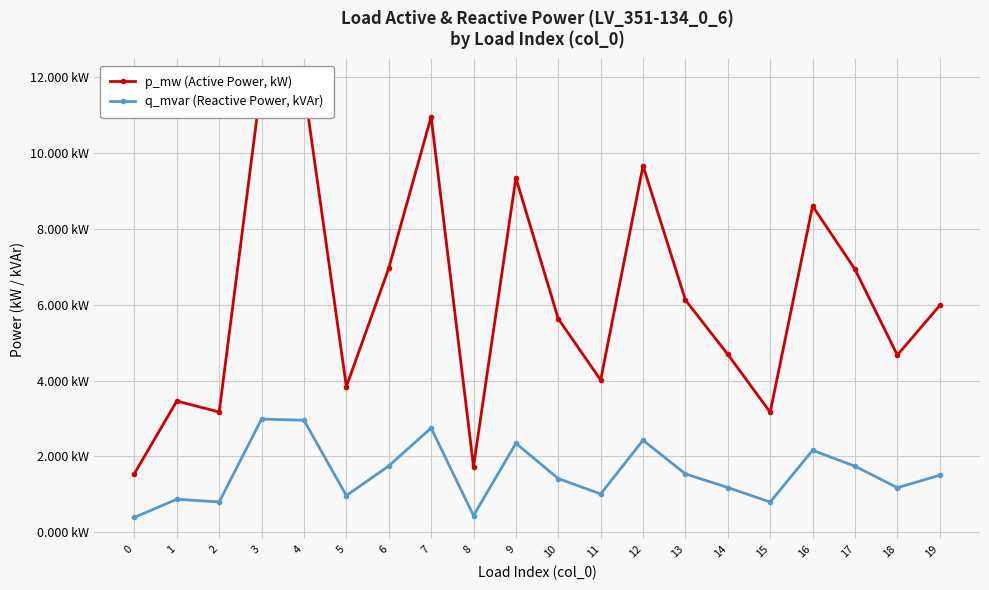

Which series has the largest range (max minus min)?

p_mw (Active Power, kW)